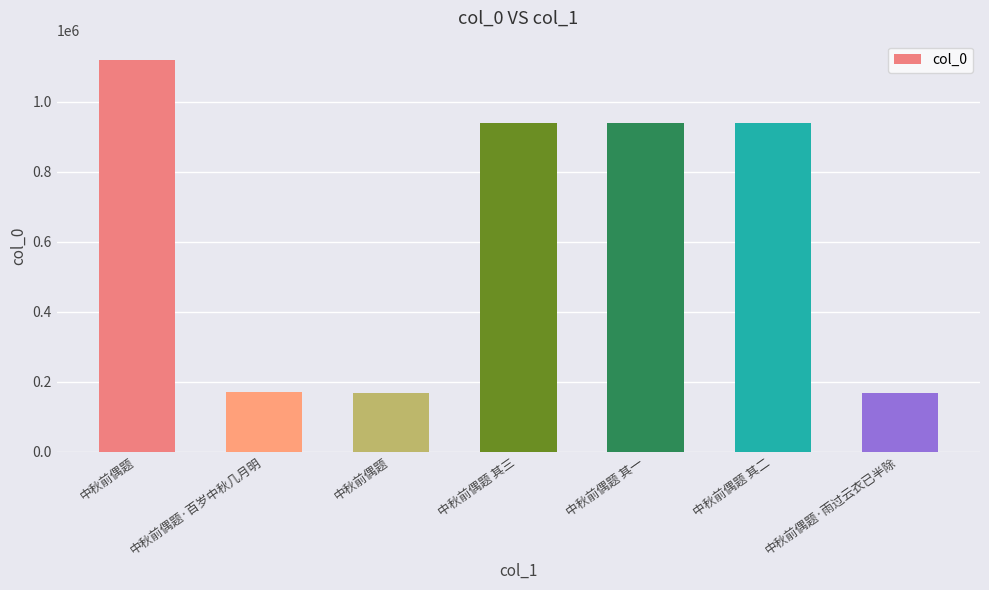

What is the change in value from 中秋前偶题·百岁中秋几月明 to 中秋前偶题?

-3